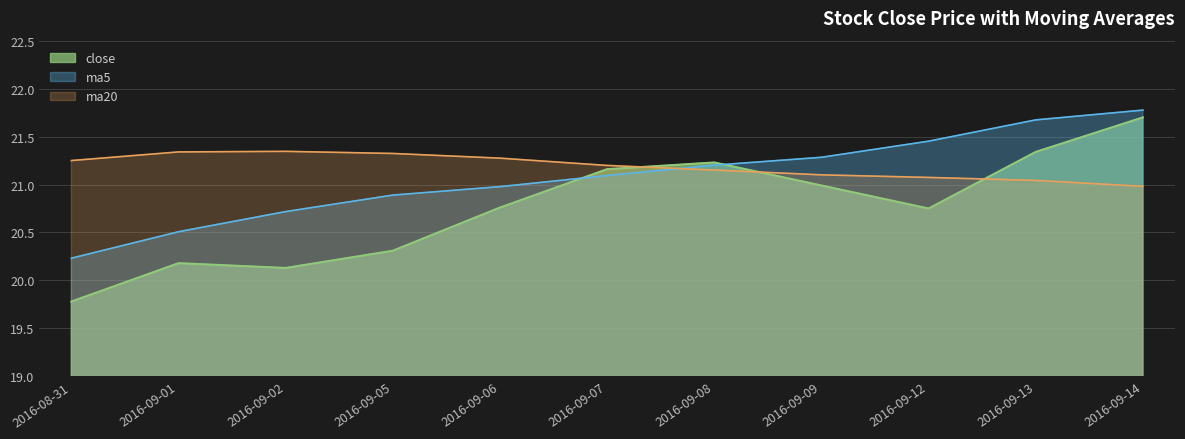

Reading left to right, what are all the values shown in this chart?

close: 19.8	20.2	20.1	20.3	20.8	21.2	21.2	21.0	20.8	21.3	21.7
ma5: 20.2	20.5	20.7	20.9	21.0	21.1	21.2	21.3	21.5	21.7	21.8
ma20: 21.2	21.3	21.3	21.3	21.3	21.2	21.2	21.1	21.1	21.0	21.0